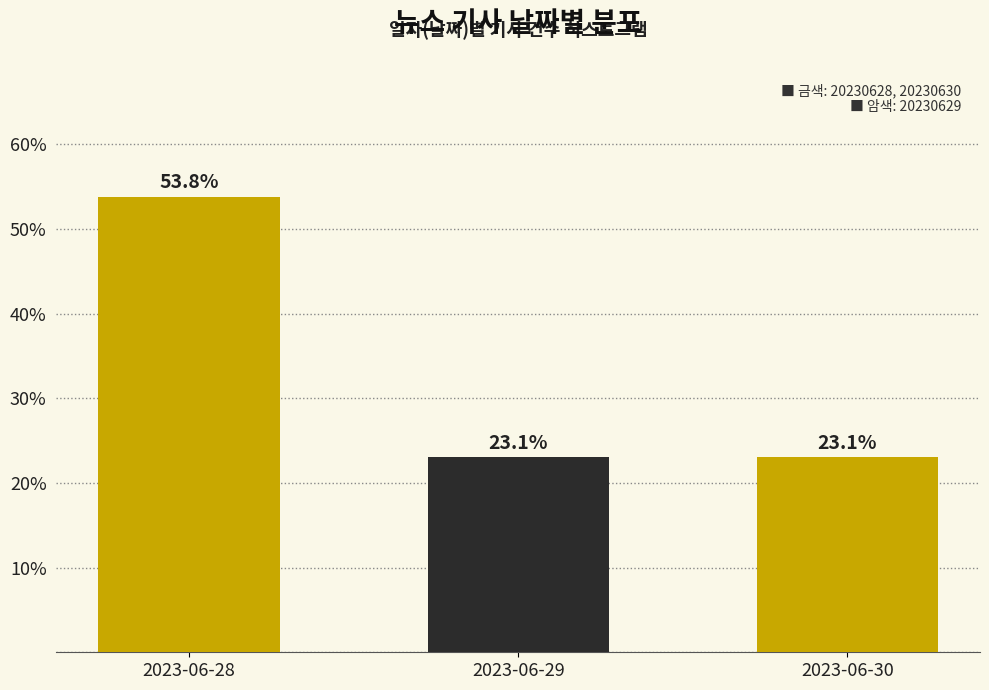

Reading left to right, extract all data points from this chart.

53.8	23.1	23.1